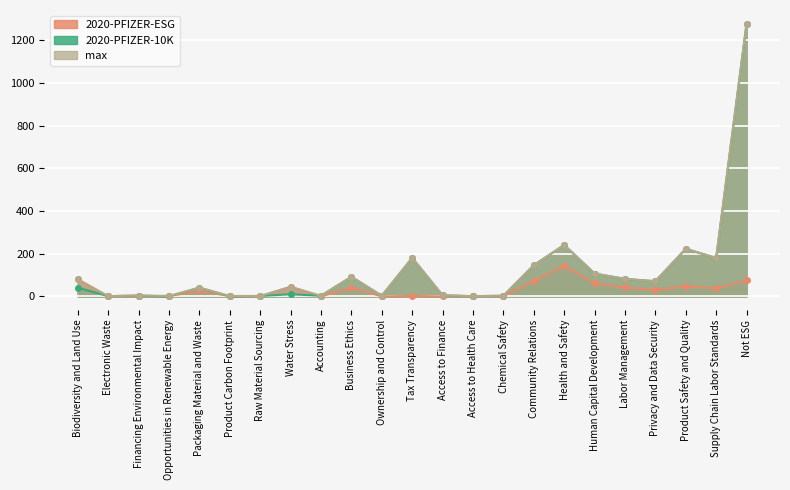

Which series has the widest spread of values?

2020-PFIZER-10K